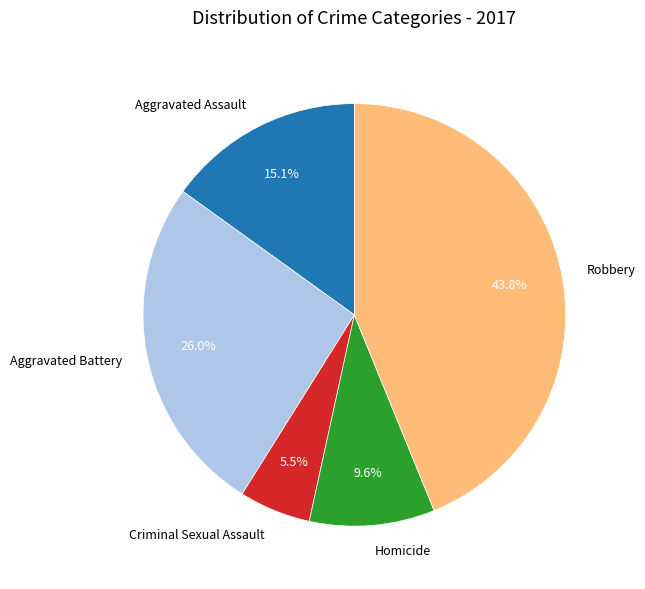

Does Robbery account for over 50% of the chart?

No